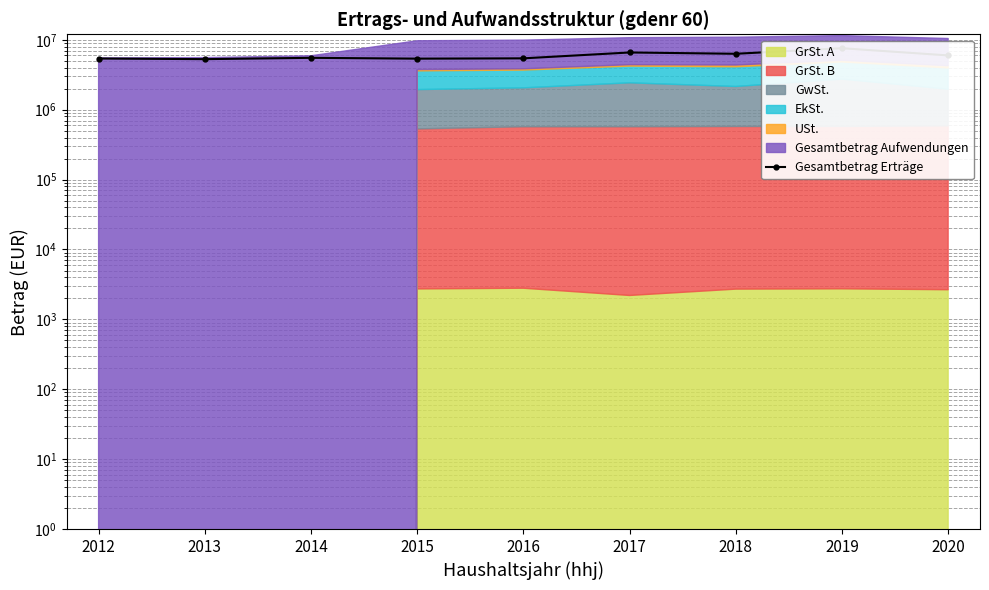

What is the value of the 7th point from the left?

6313718.4